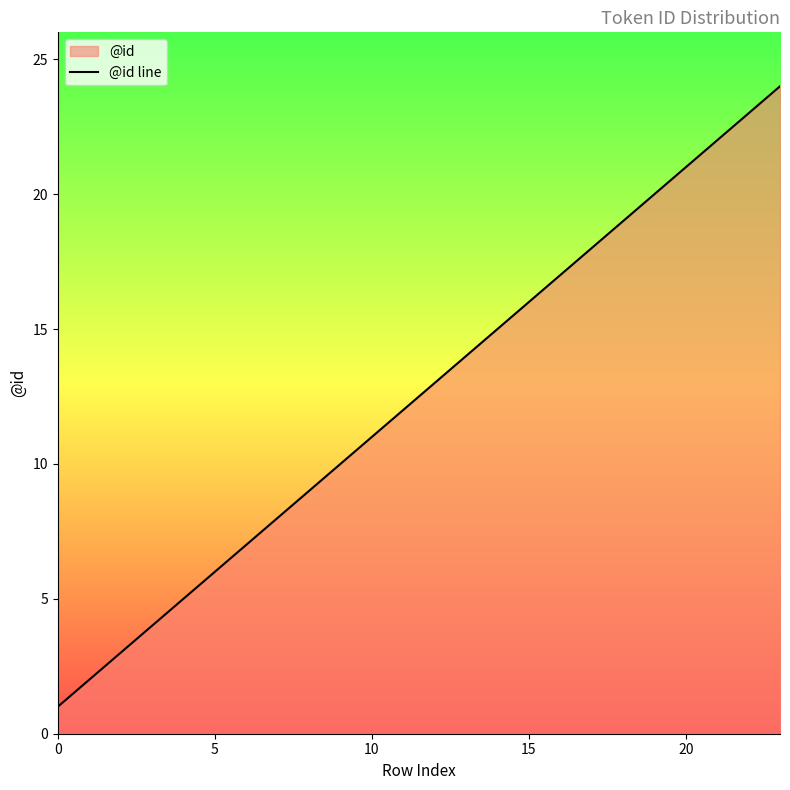

What is the difference between the maximum and minimum values?

23